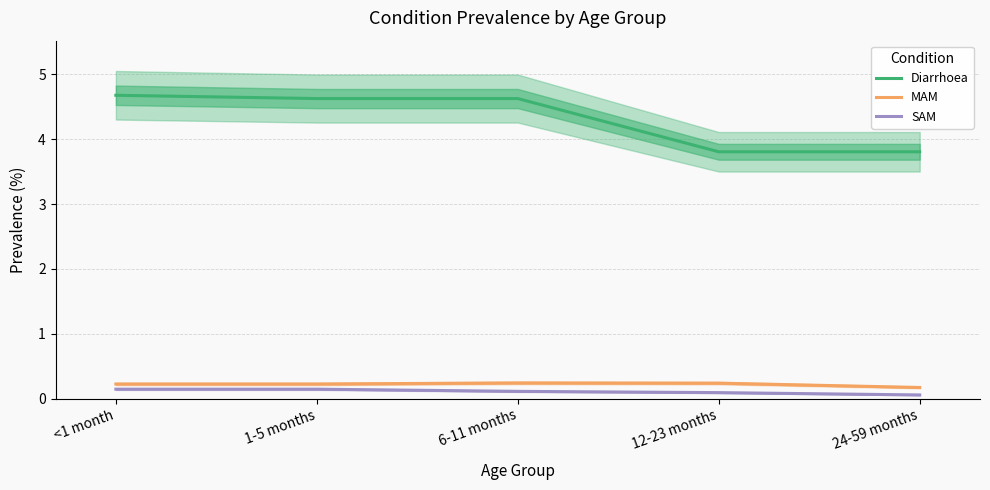

True or false: MAM and SAM intersect in this chart.

False